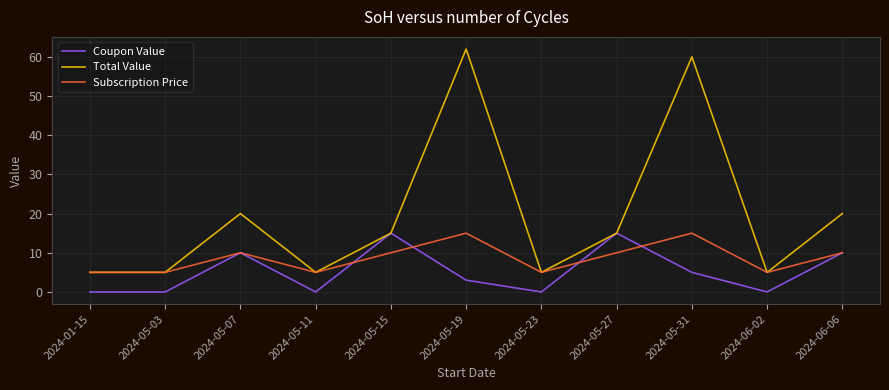

What is the lowest value of the Subscription Price series?

5